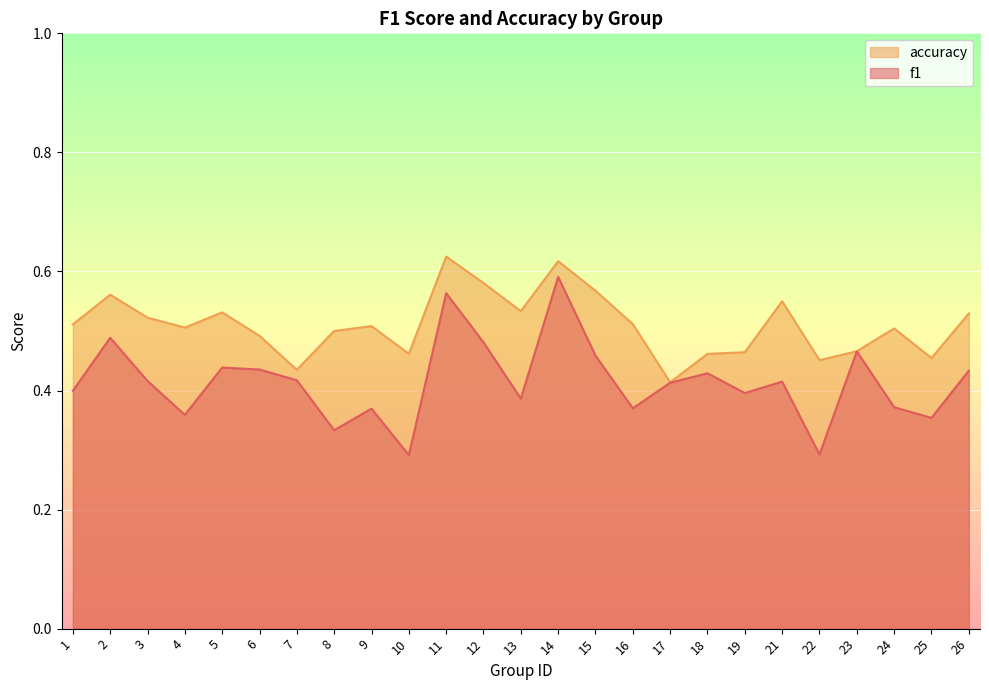

True or false: f1 and accuracy intersect in this chart.

False